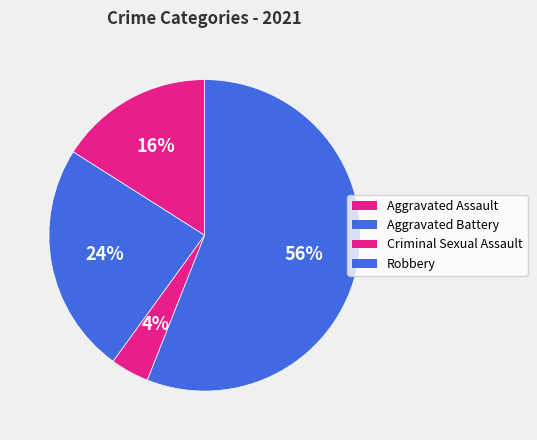

Approximately how many times larger is the value at Aggravated Battery compared to Robbery?

0.4